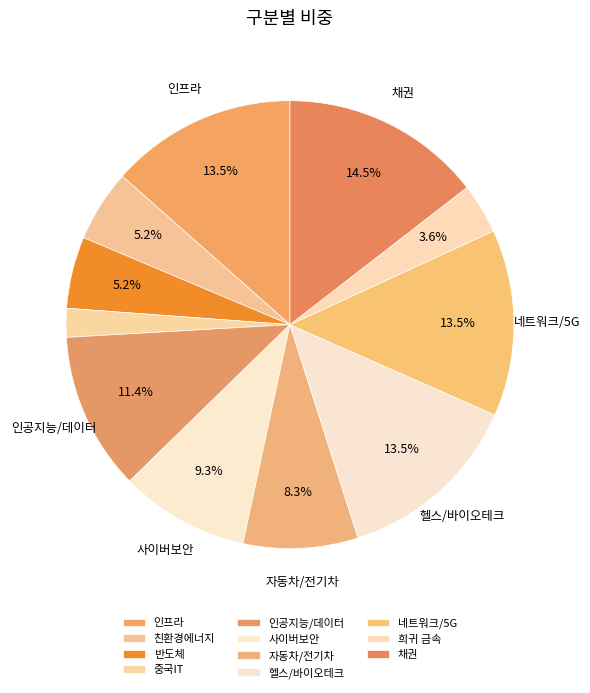

Rank the categories by value from highest to lowest.

채권, 인프라, 헬스/바이오테크, 네트워크/5G, 인공지능/데이터, 사이버보안, 자동차/전기차, 친환경에너지, 반도체, 희귀 금속, 중국IT